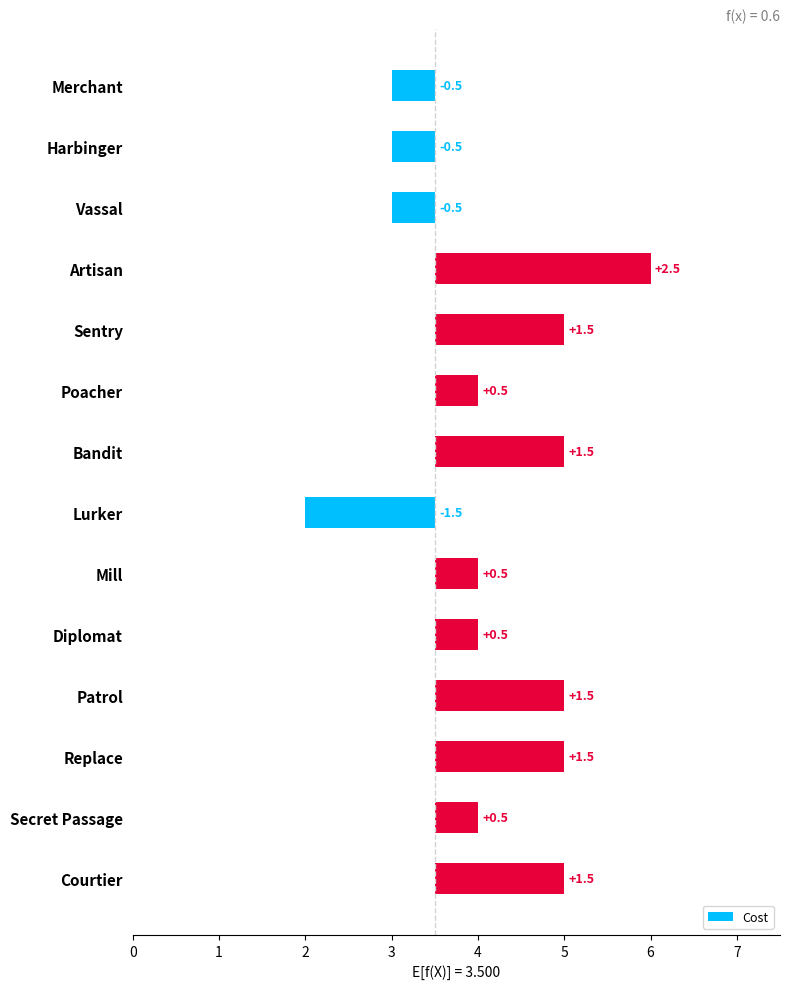

What is the value of the 14th bar from the left?

1.5